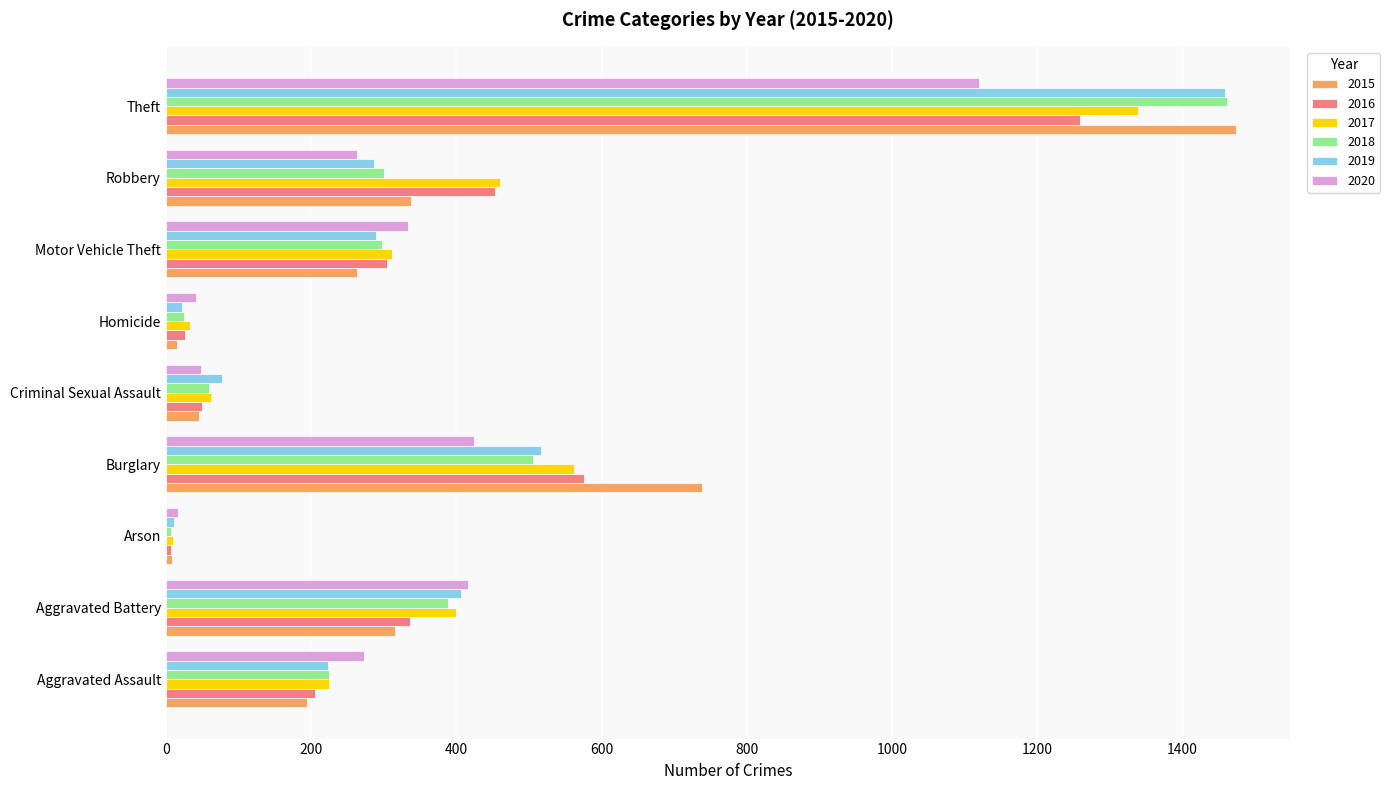

At which label is 2017 closest to 674?

Burglary